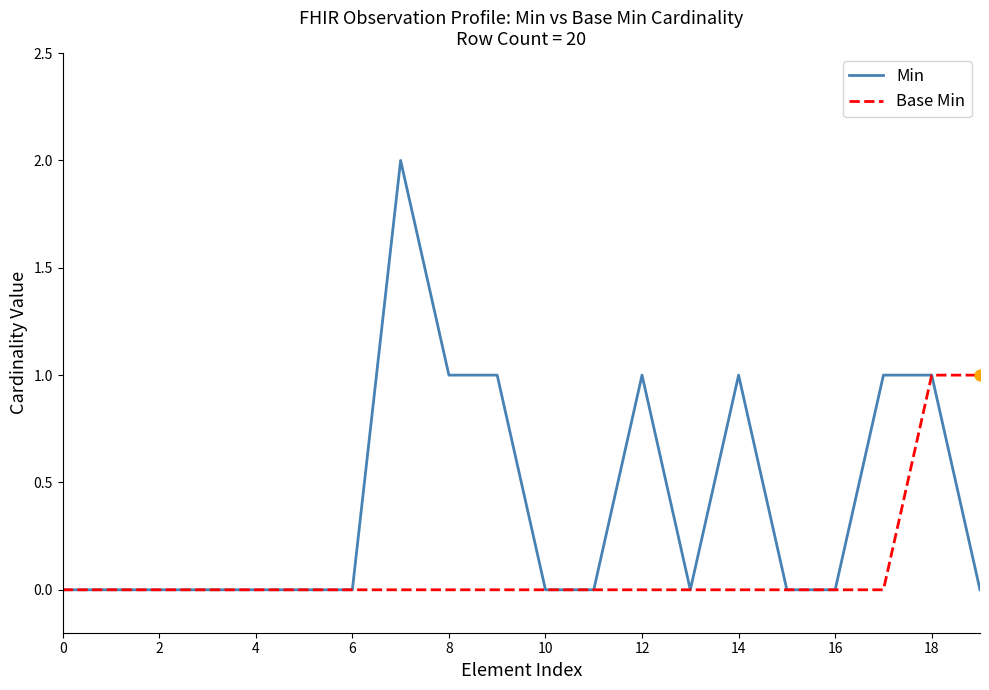

Which series has the widest spread of values?

Min